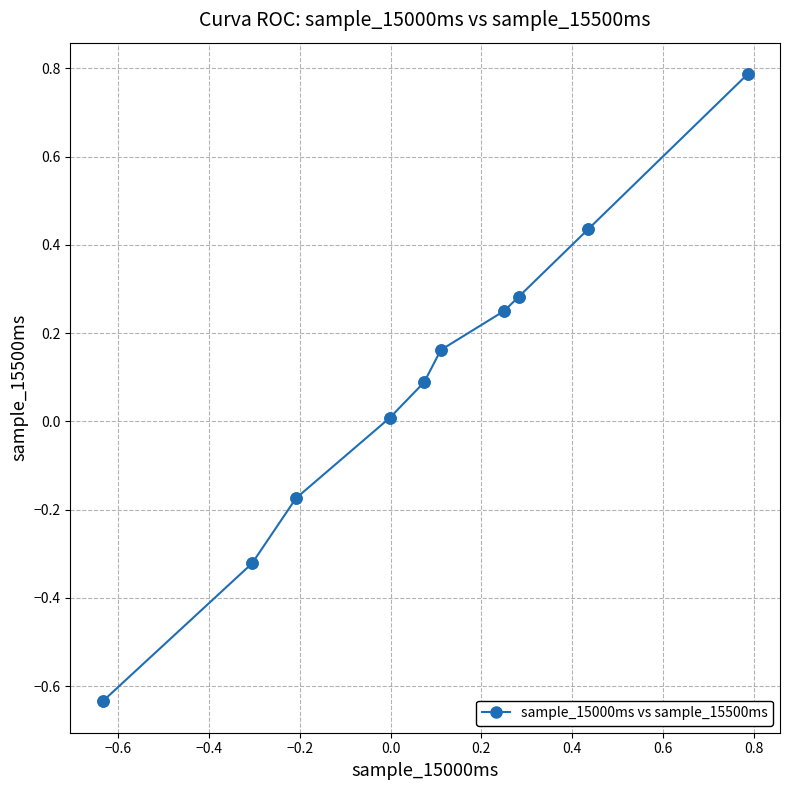

True or false: the data has more than 2 interior local peaks.

False